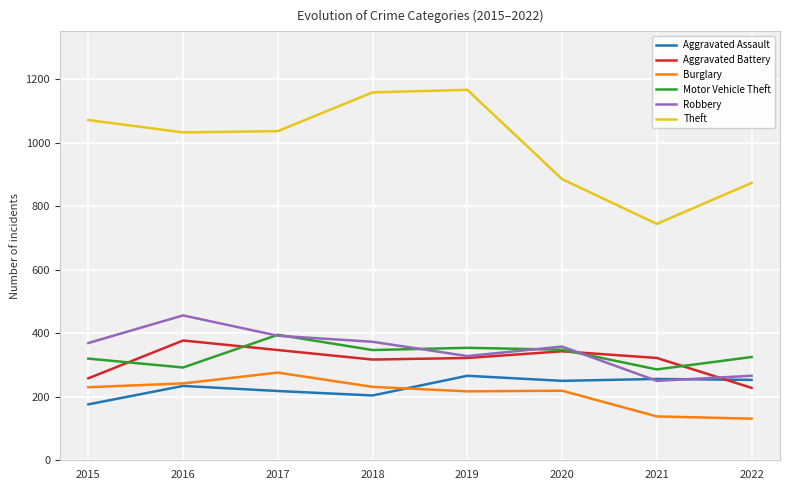

Is the value of Burglary at 2018 greater than the value of Theft at 2015?

No